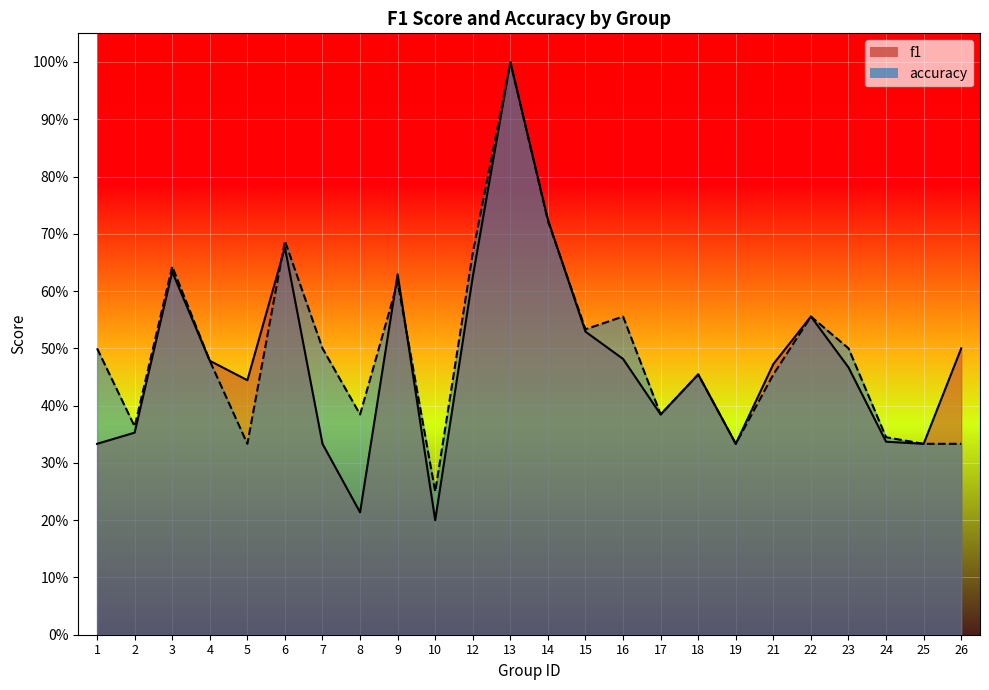

How many data points does each series have?

24